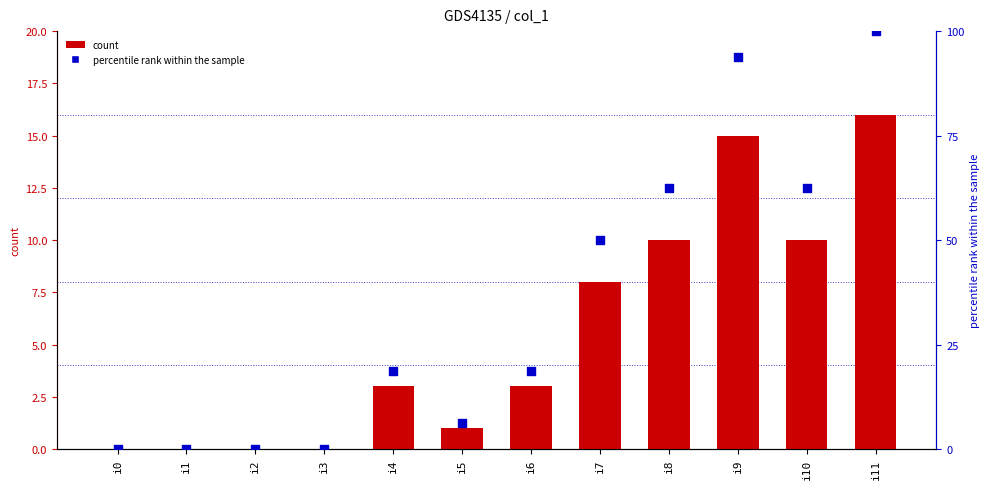

Which series has the largest total across all categories?

percentile rank within the sample